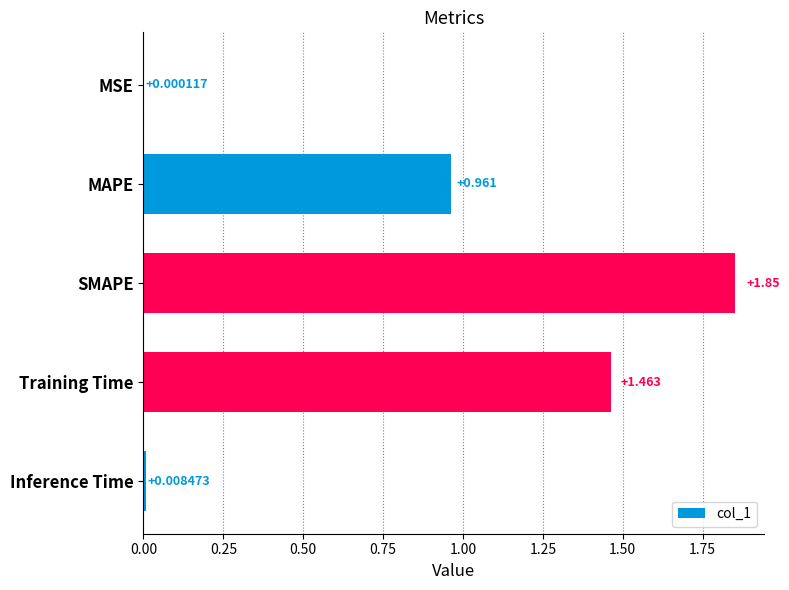

Which has a higher value, MAPE or Inference Time?

MAPE